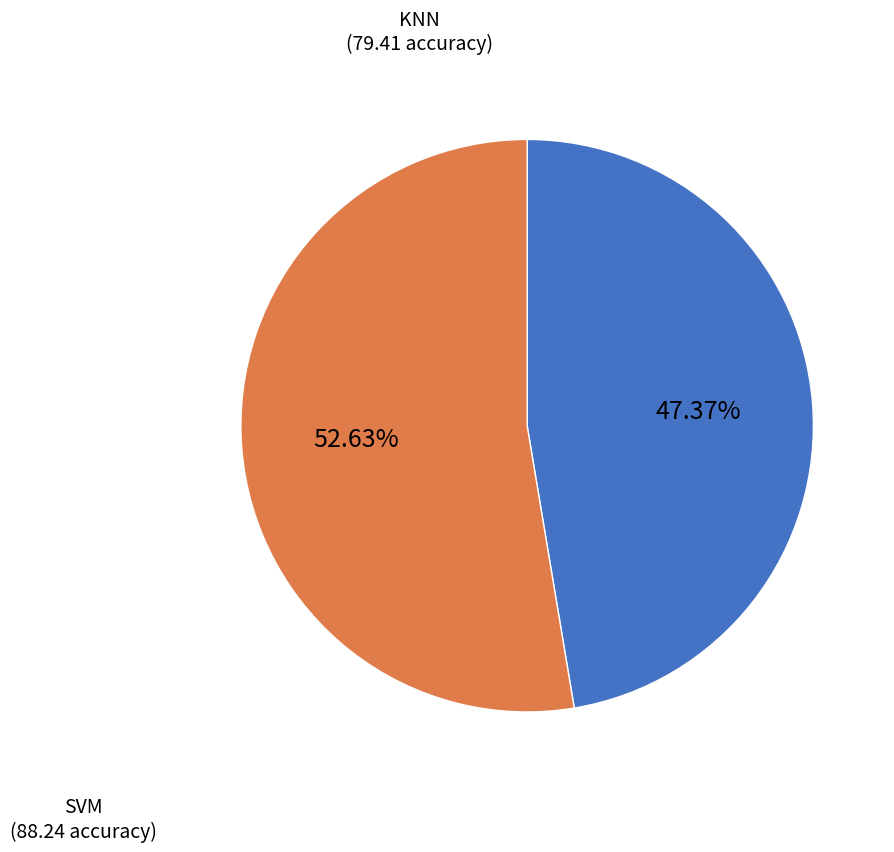

Combined, what portion of the pie is SVM and KNN?

100.0%